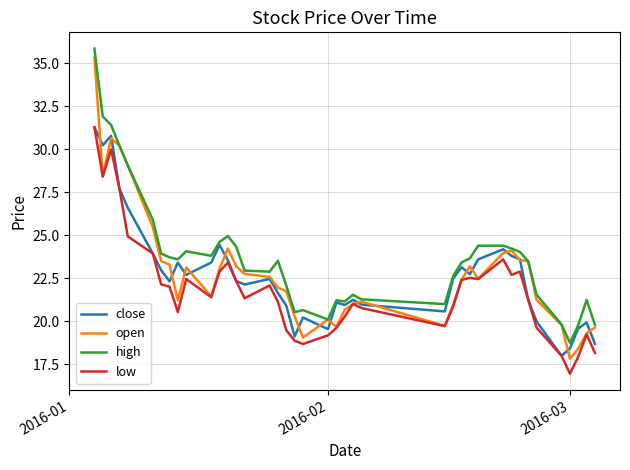

Which series has the widest spread of values?

open